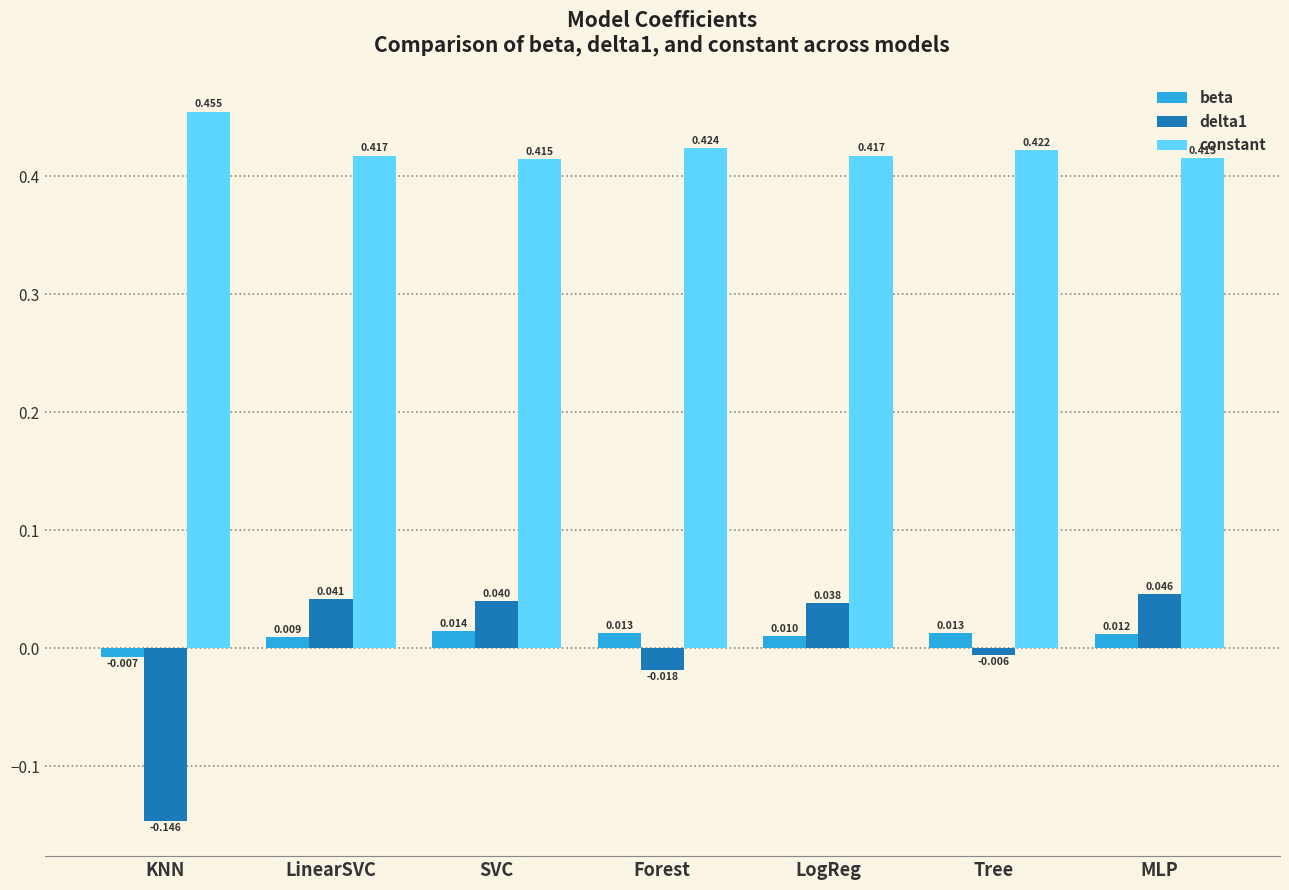

At which label is beta closest to 0?

KNN